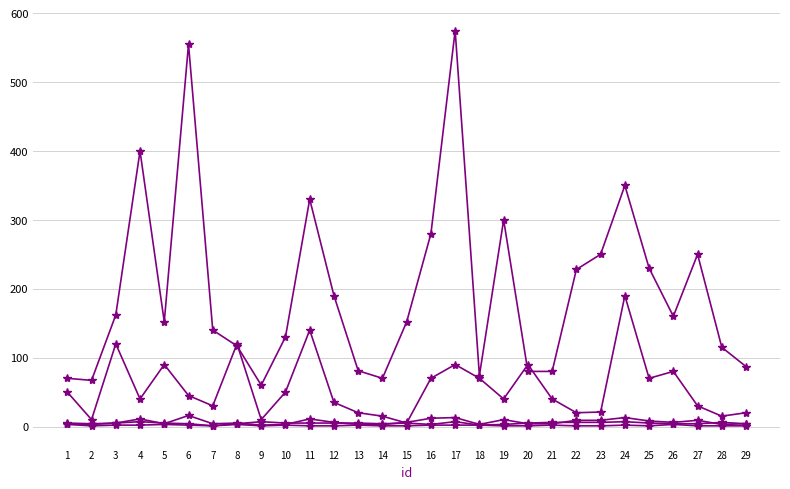

The value of approchTime at 28 is 24. True or false?

False